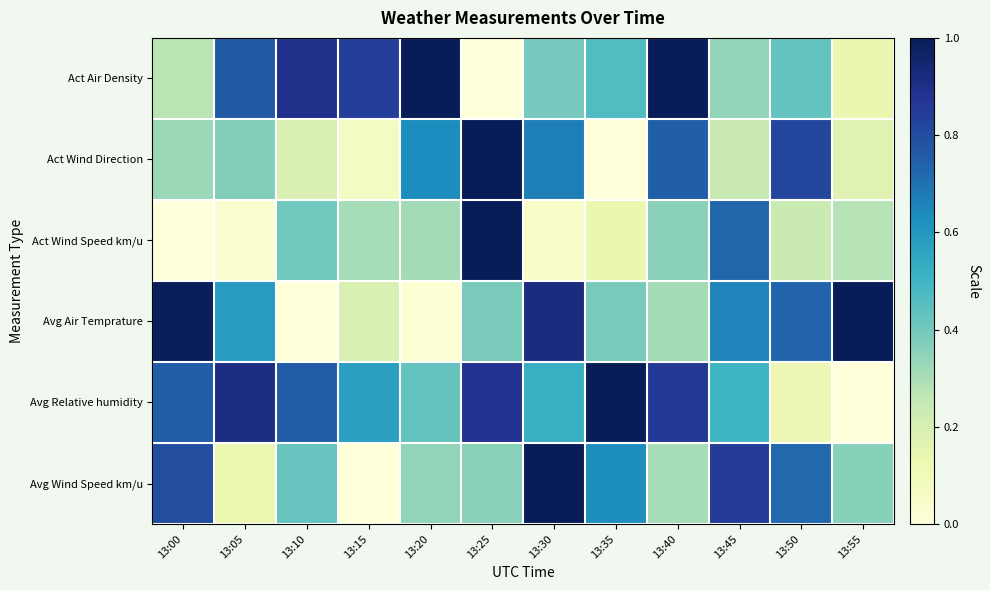

Between 13:10 and 13:45, which is larger?

13:10